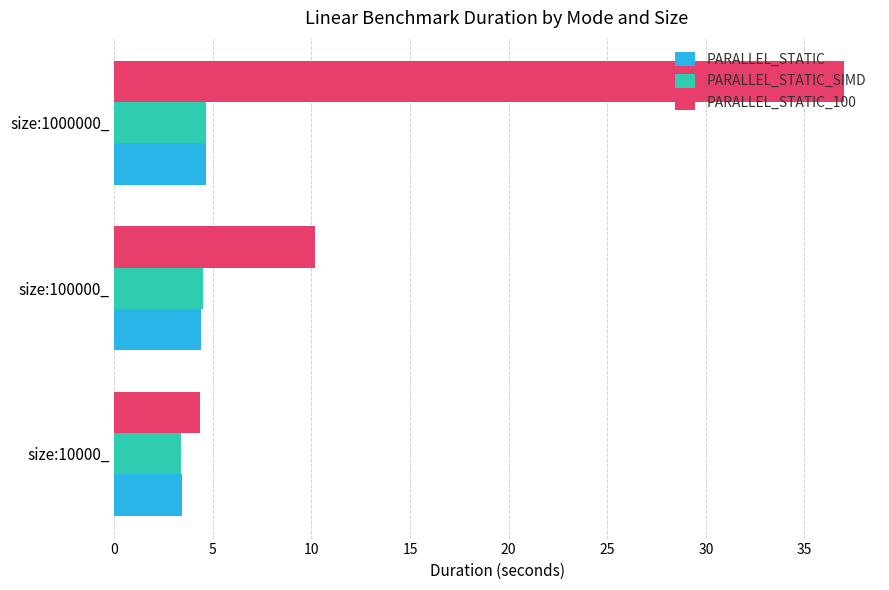

What is the lowest value of the PARALLEL_STATIC series?

3.4